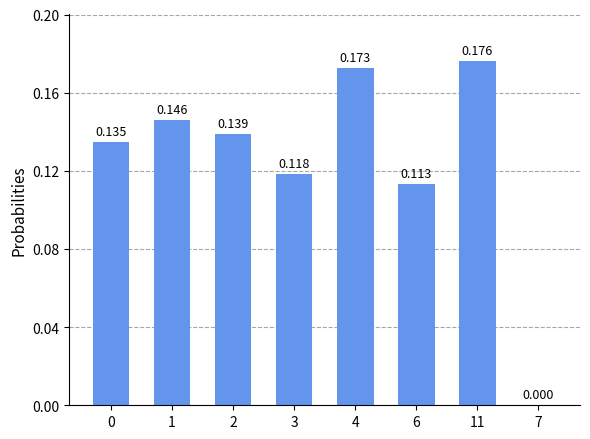

Count the values in the range 0 to 1.

8